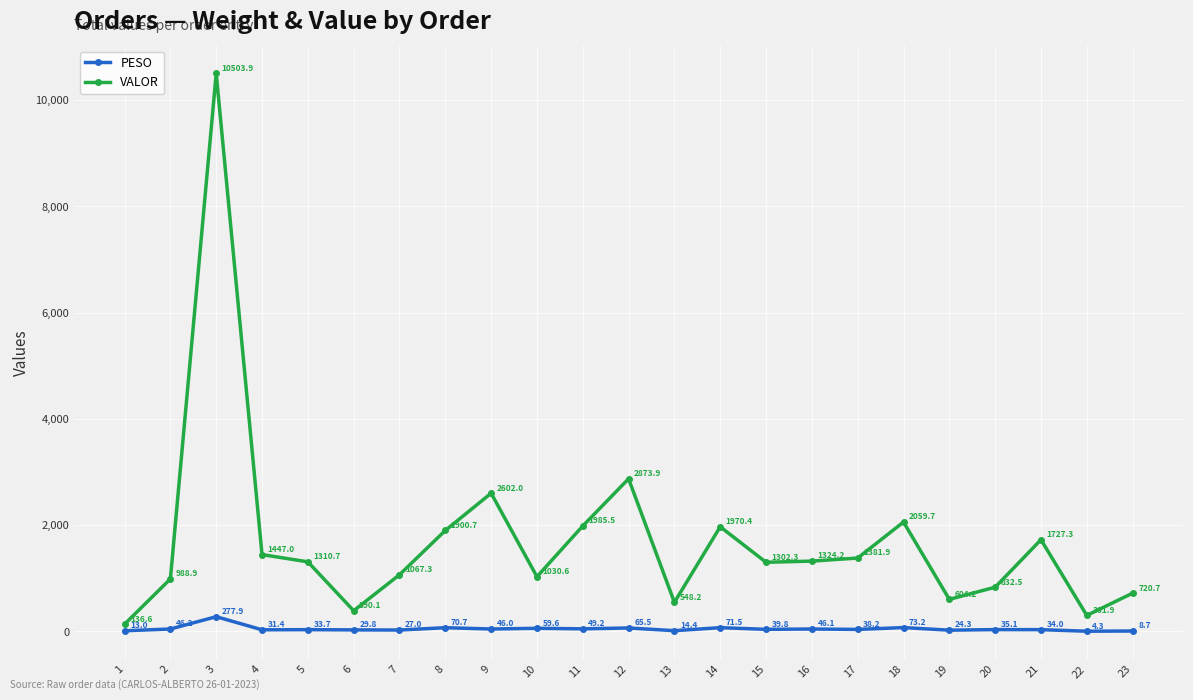

What is the value of the PESO point at the 4th from the left?

31.4